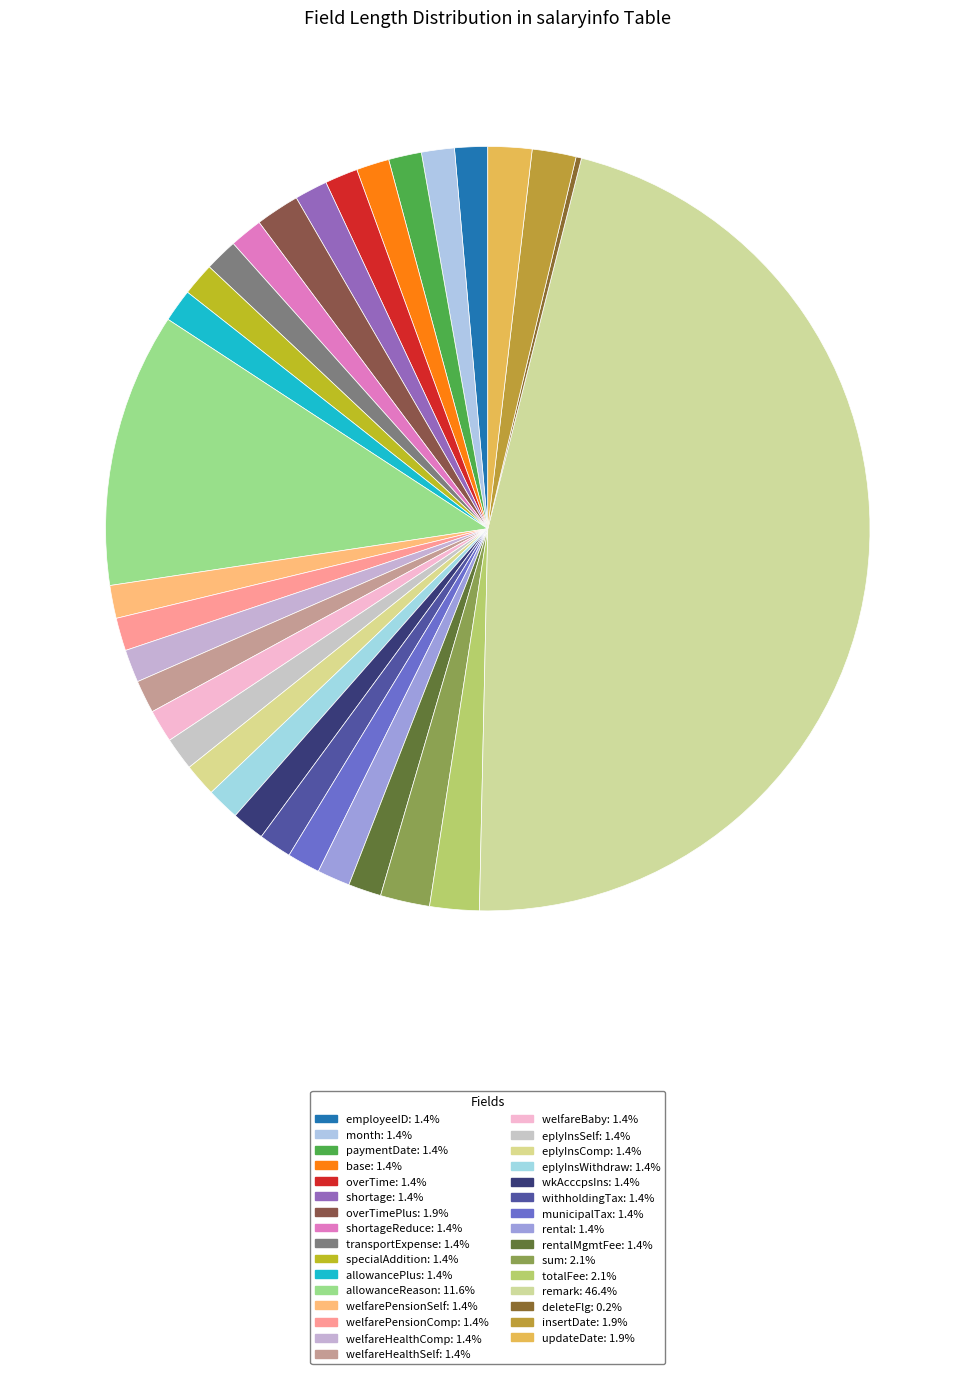

To the nearest percent, what is the average slice percentage?

3%